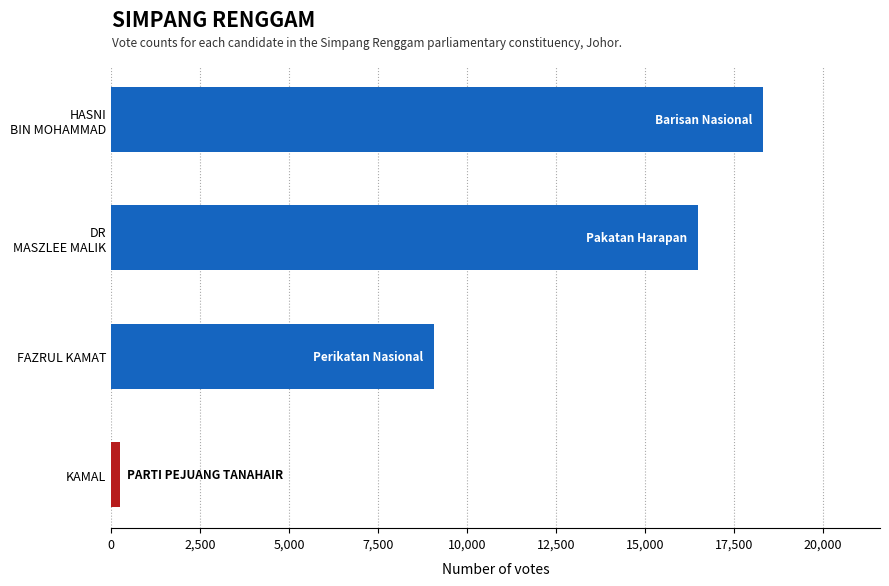

What is the greatest value displayed?

18312